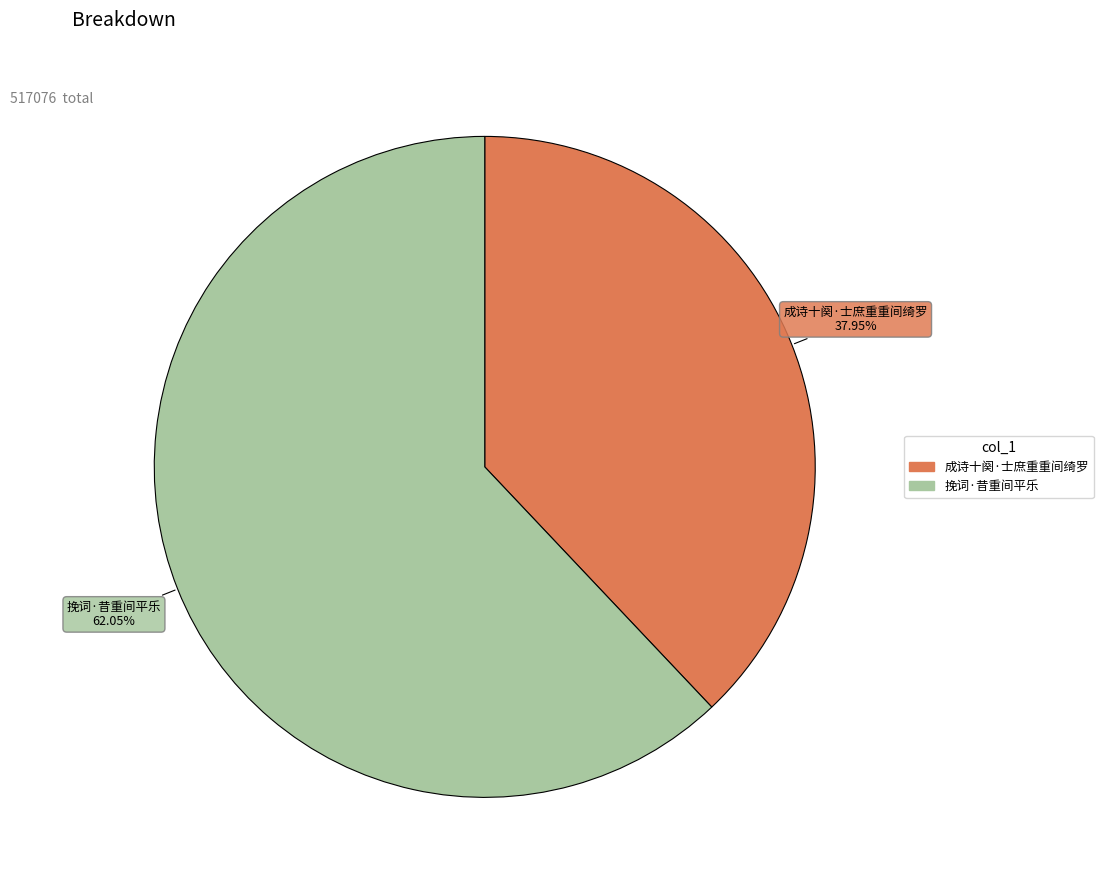

Rank the categories by value from highest to lowest.

挽词·昔重间平乐, 成诗十阕·士庶重重间绮罗